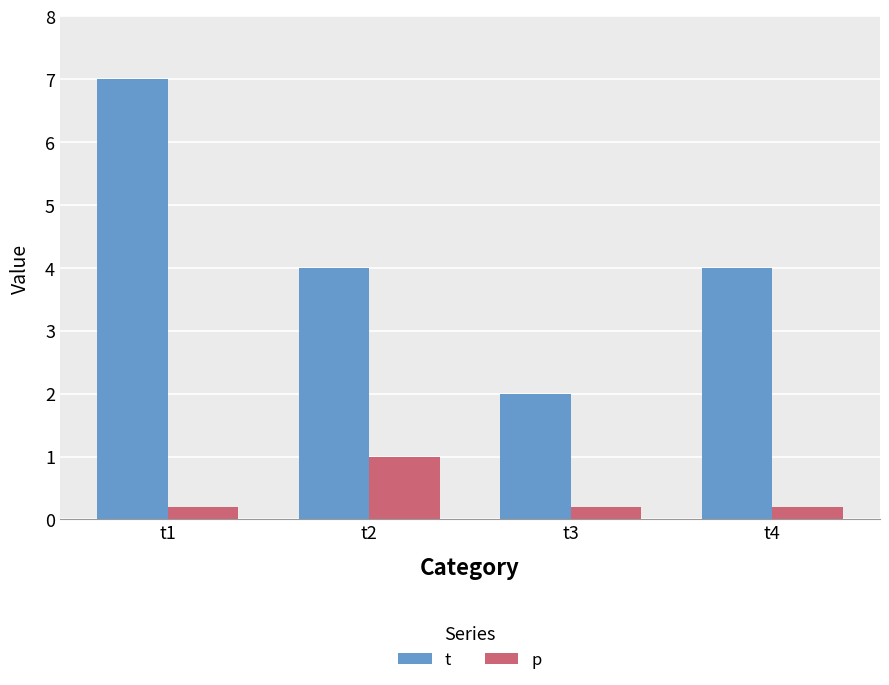

Does the chart contain stacked bars?

No